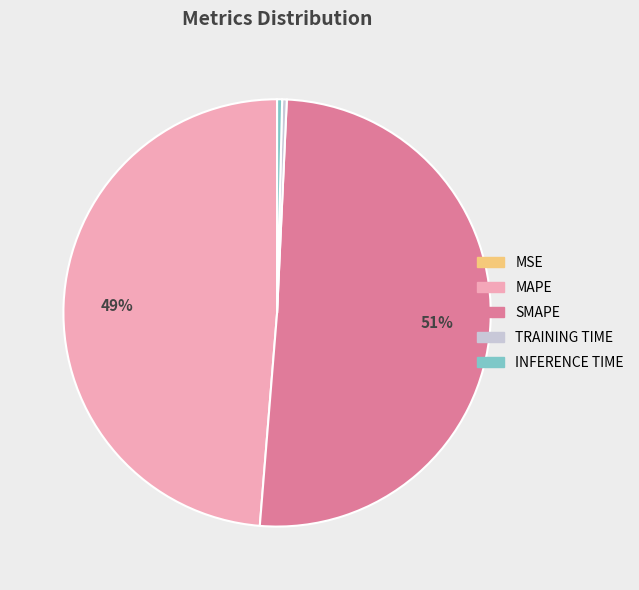

To the nearest percent, what is the difference between the largest and smallest slice percentages?

51%